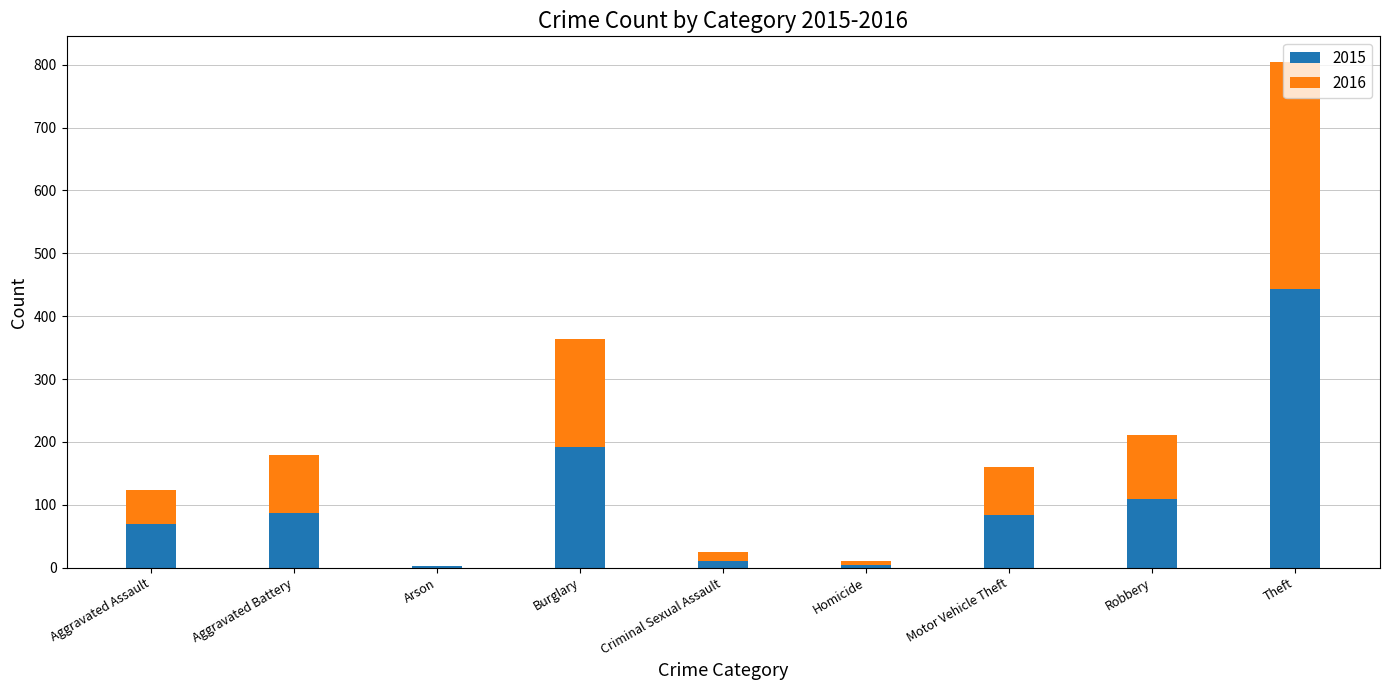

Where is 2015 nearest to the value 223?

Burglary